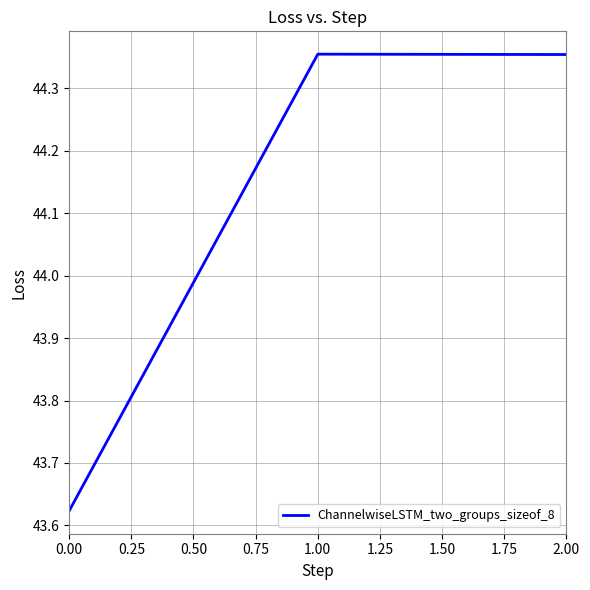

Count the values in the range 43 to 44.

1